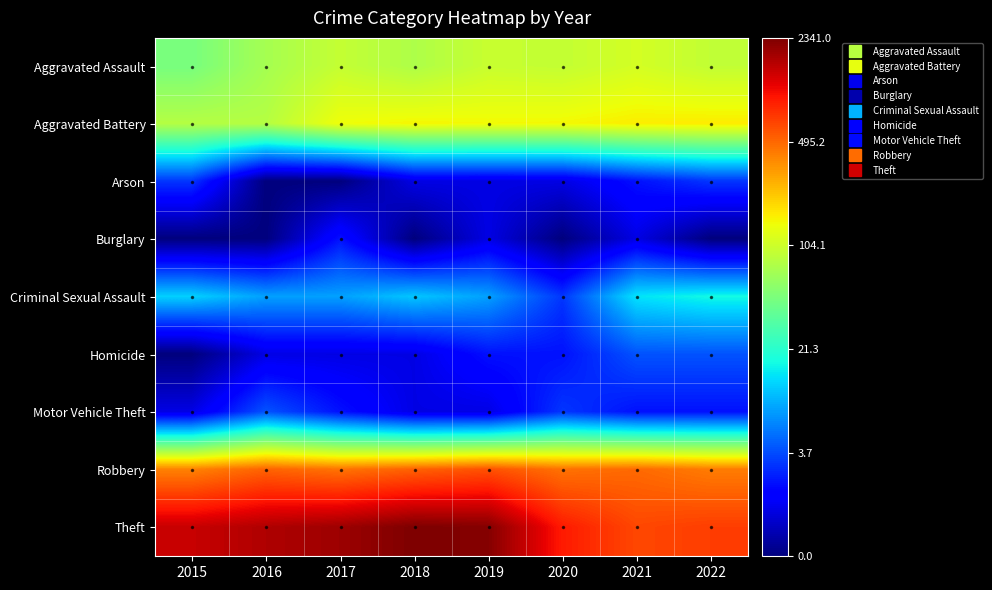

Between 2017 and 2022, which is larger?

2017